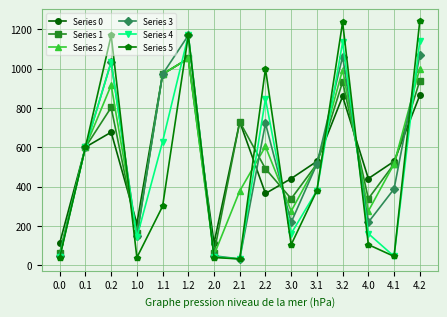

At how many categories does at least one series exceed 385?

12